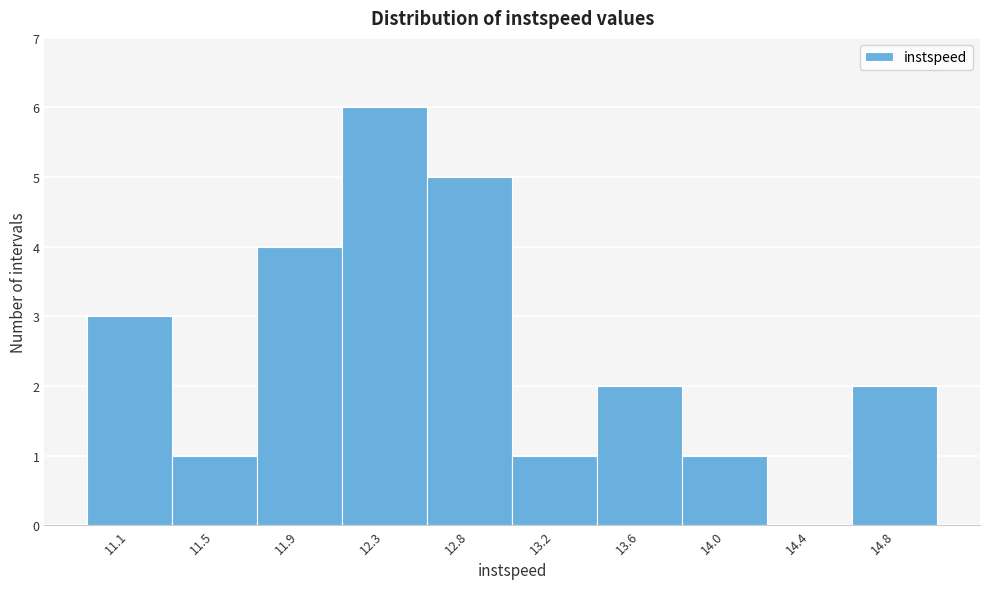

Reading right to left, transcribe all the data shown in this chart.

14.8=2	14.4=0	14.0=1	13.6=2	13.2=1	12.8=5	12.3=6	11.9=4	11.5=1	11.1=3